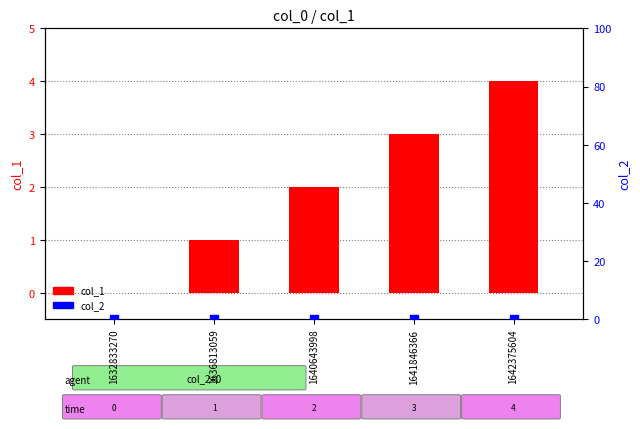

Is the value of col_2 at 1642375604 greater than the value of col_1 at 1632833270?

No